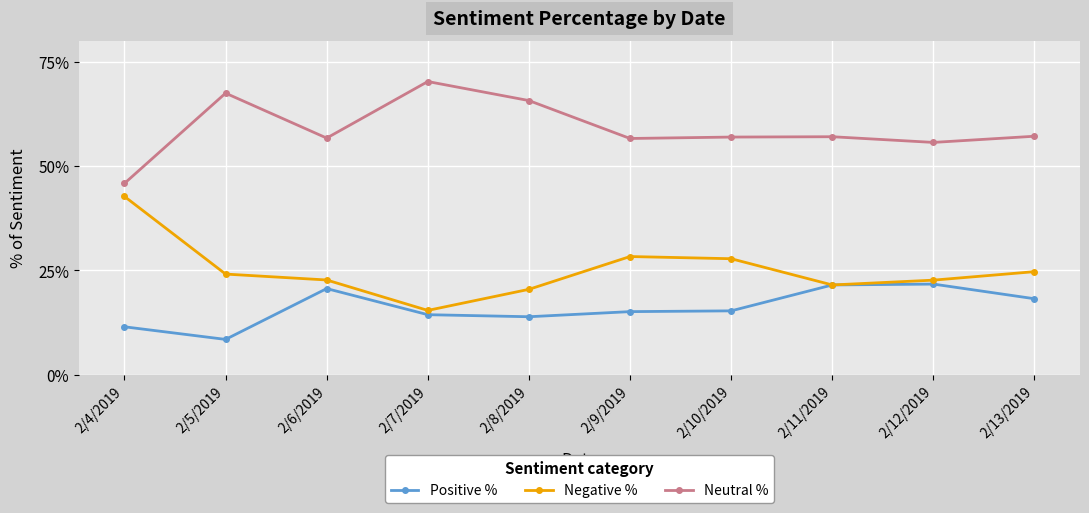

Which series has the largest total across all categories?

Neutral %